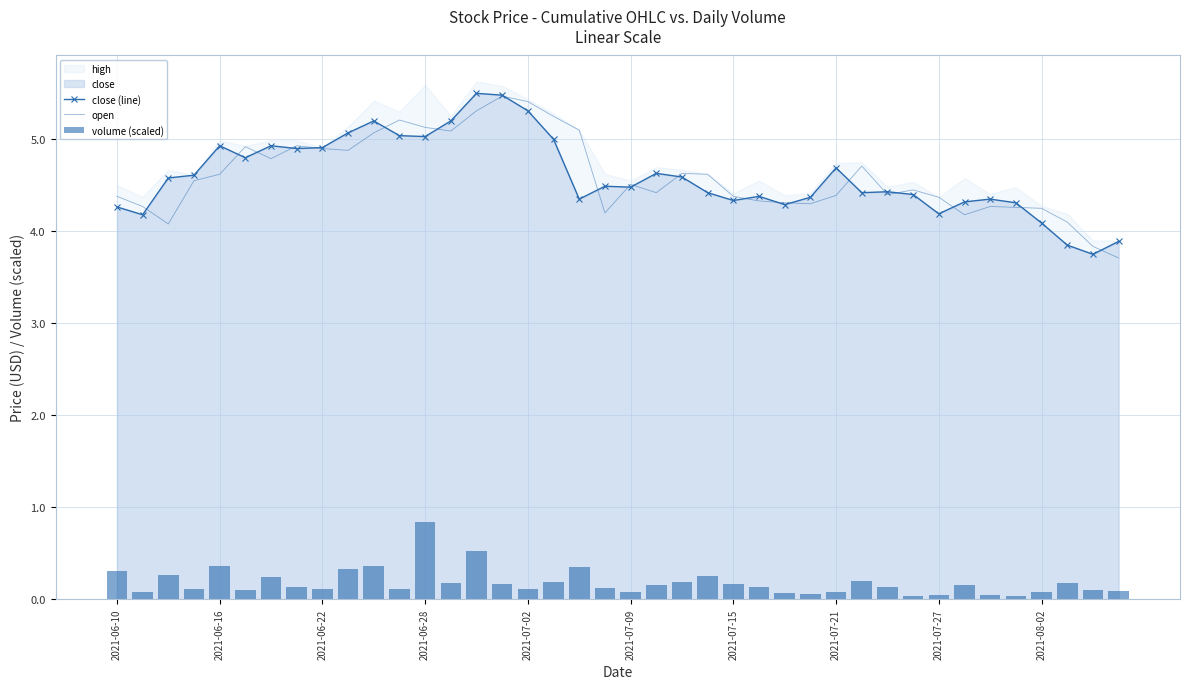

What is the highest value of the close (line) series?

5.5